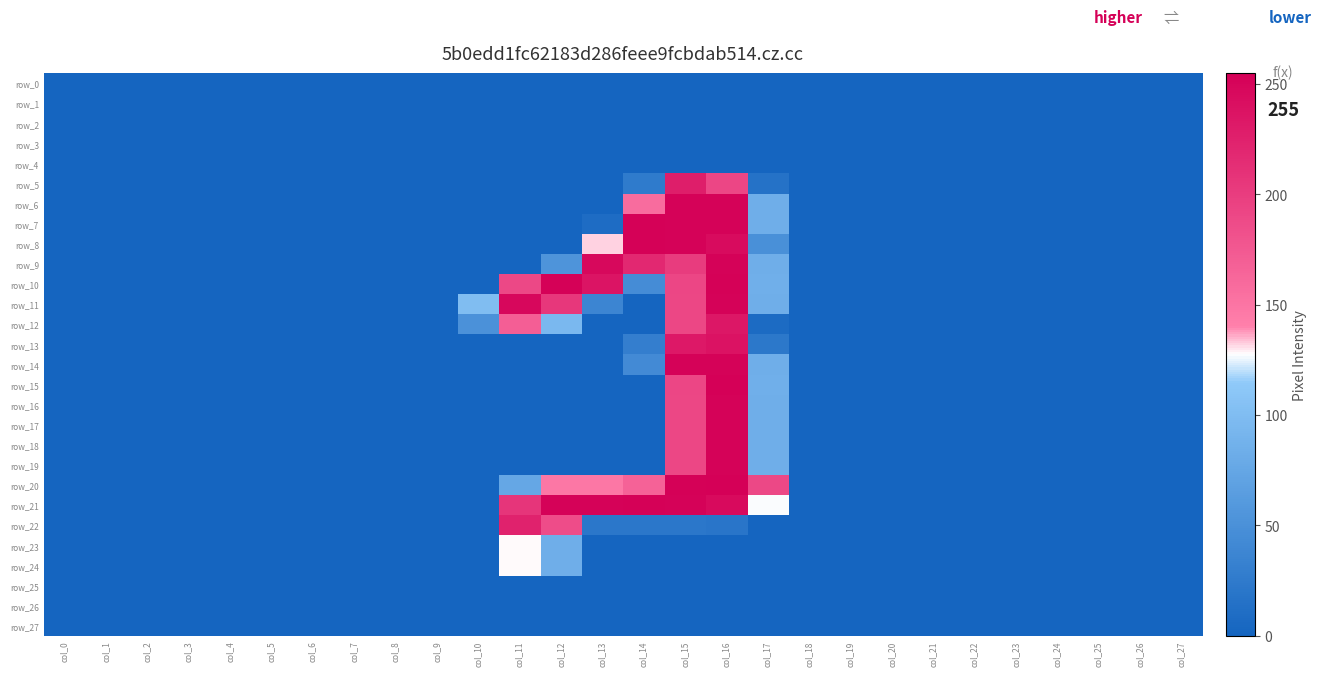

Which series has the largest total across all categories?

row_21